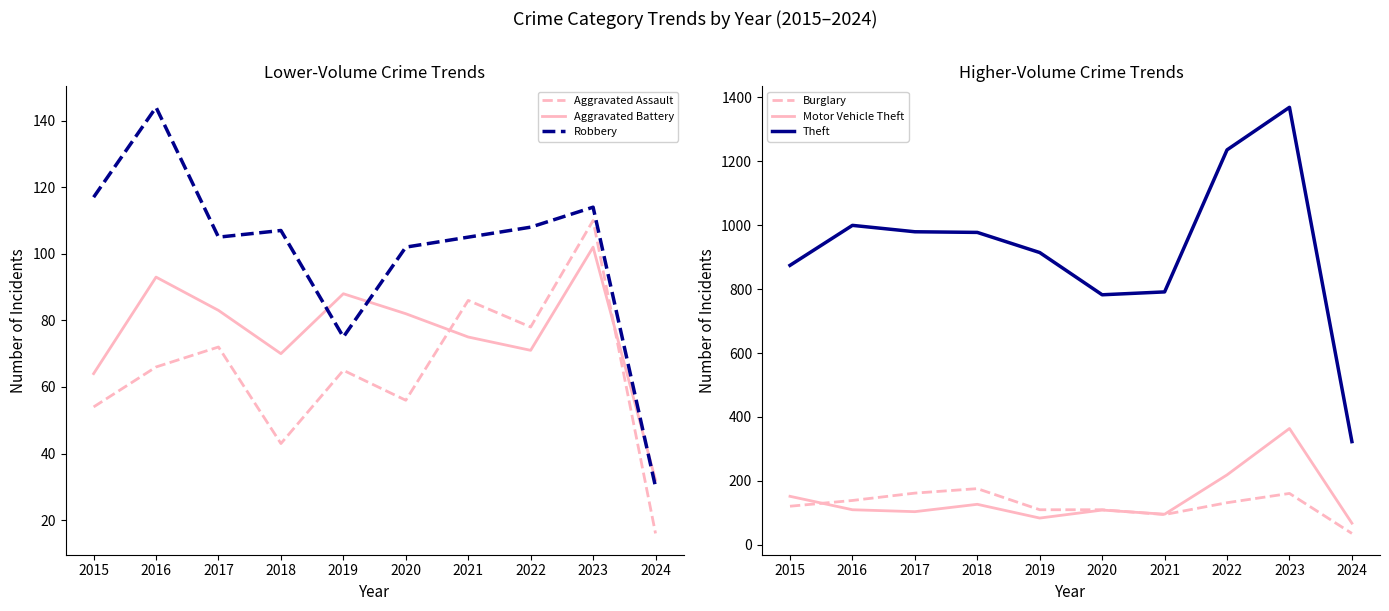

True or false: Burglary has more than 2 points higher than both neighbors.

False